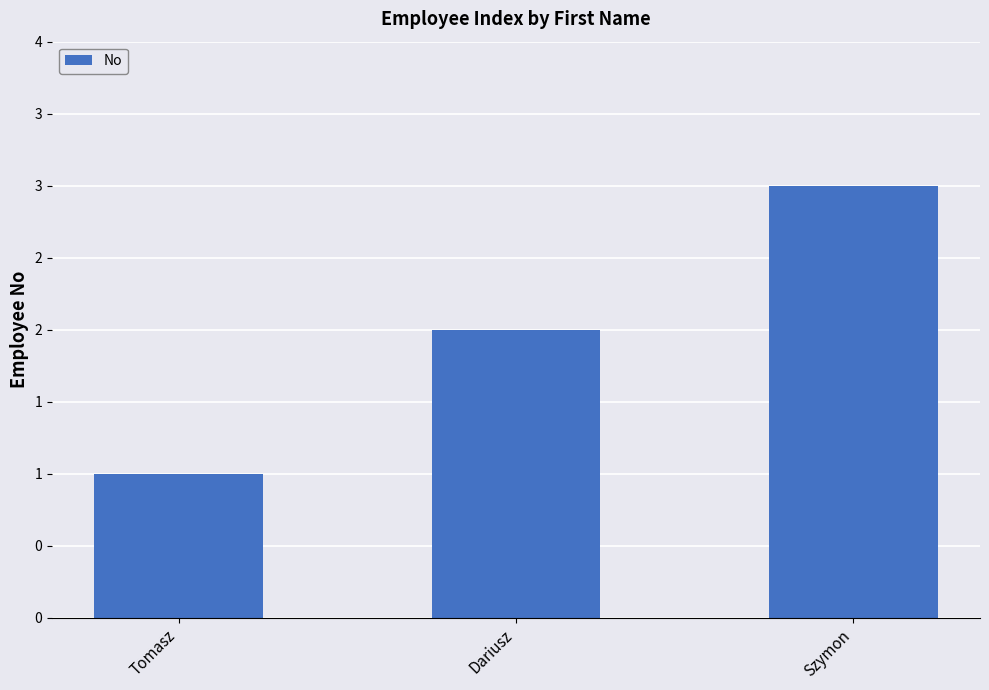

What position from the left is Szymon?

3